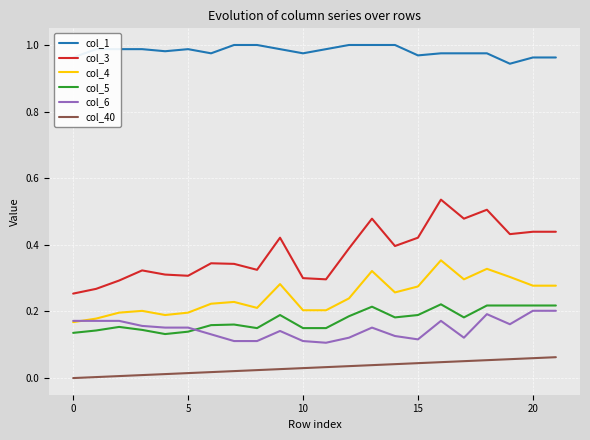

Which series has the largest total across all categories?

col_1